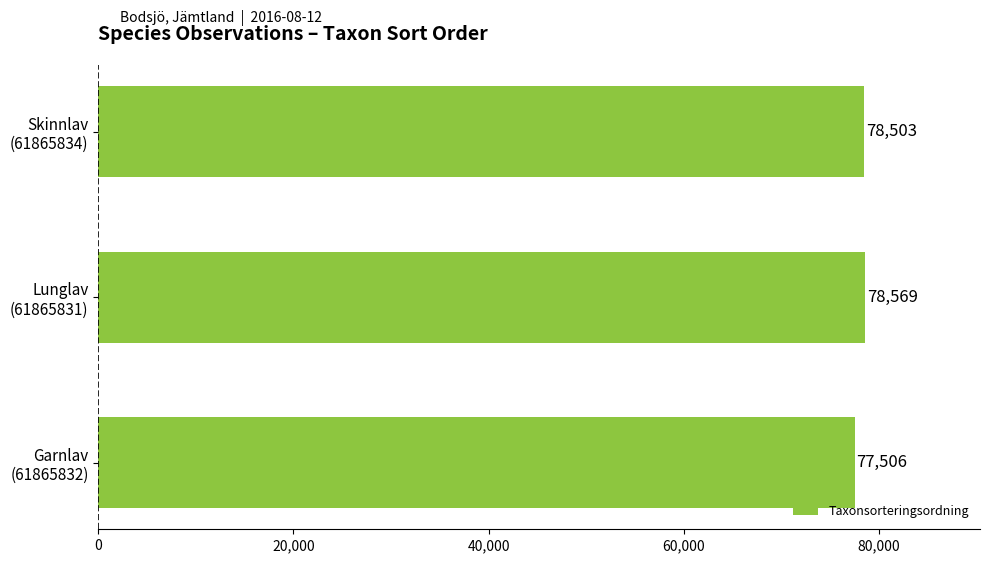

Reading top to bottom, what are all the values shown in this chart?

78503	78569	77506